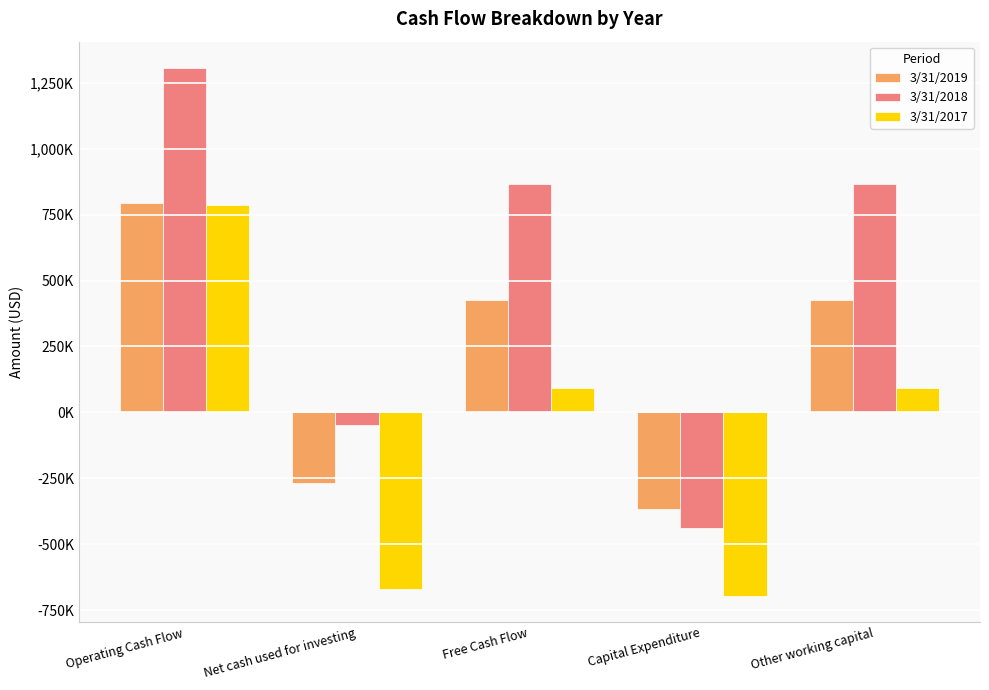

List the series in order of their peak value, highest first.

3/31/2018, 3/31/2019, 3/31/2017